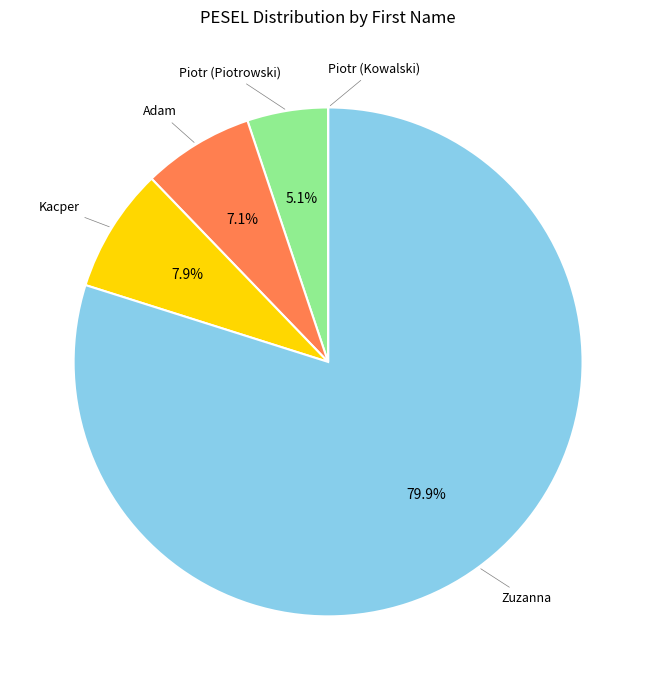

Which slice represents more than half of the pie?

Zuzanna